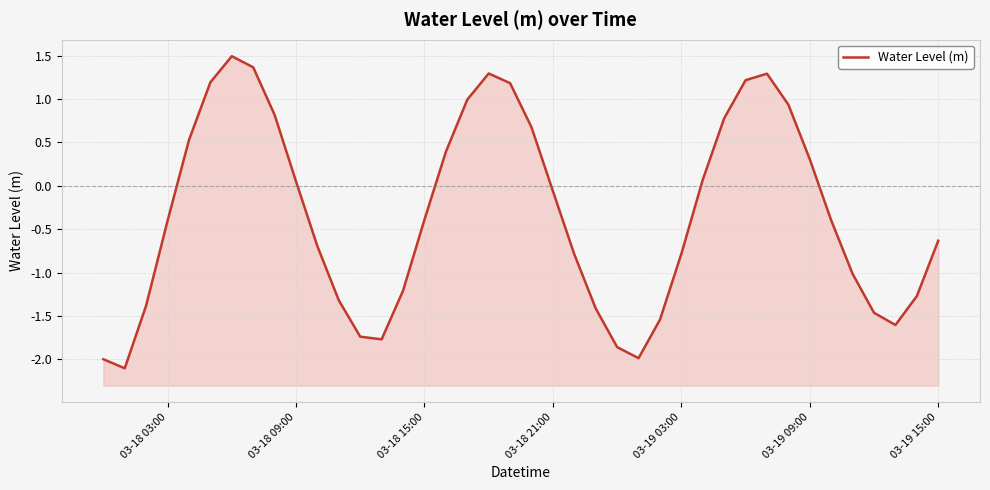

Is it true that the value at 32 is 1.3?

False